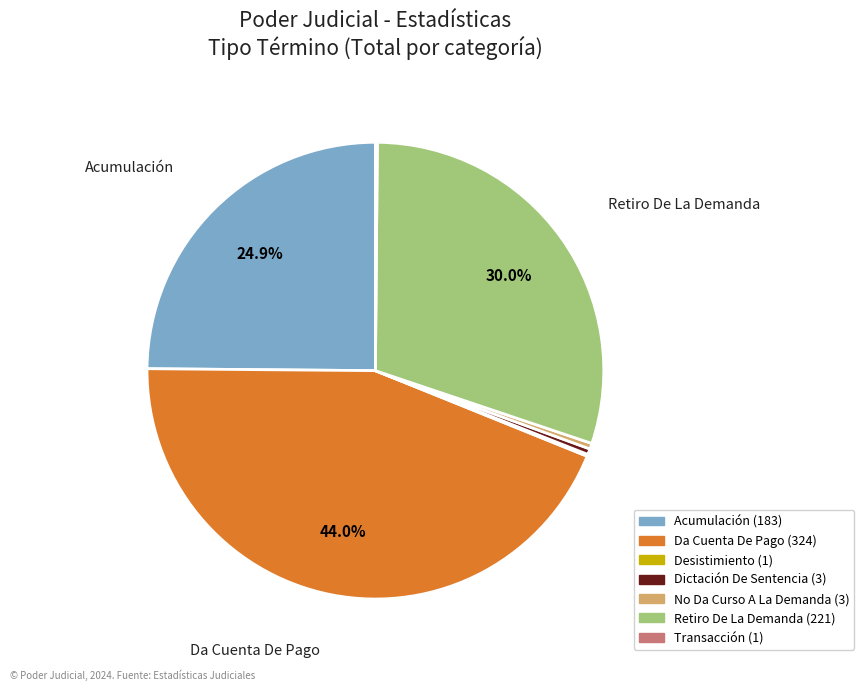

Is there any slice that represents more than half of the pie?

No